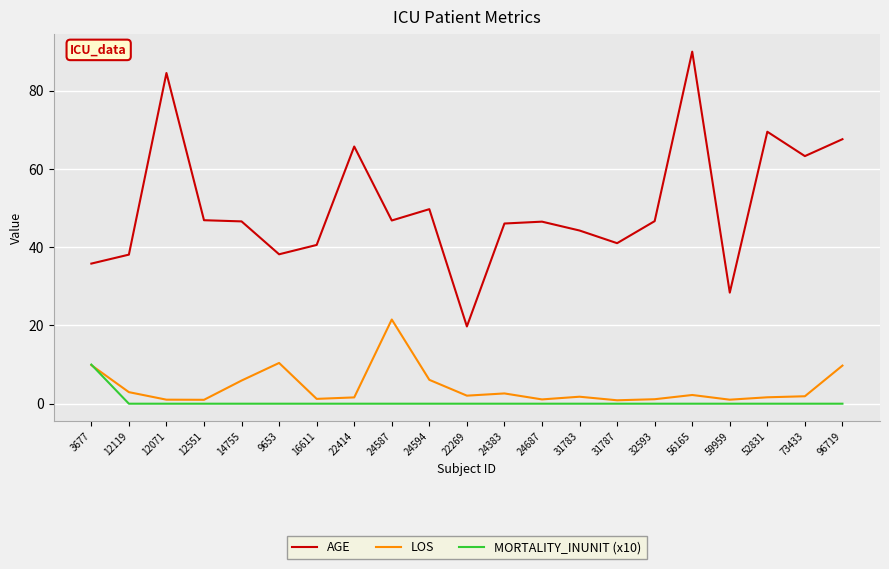

Count the MORTALITY_INUNIT (x10) values in the range 0 to 1.

20